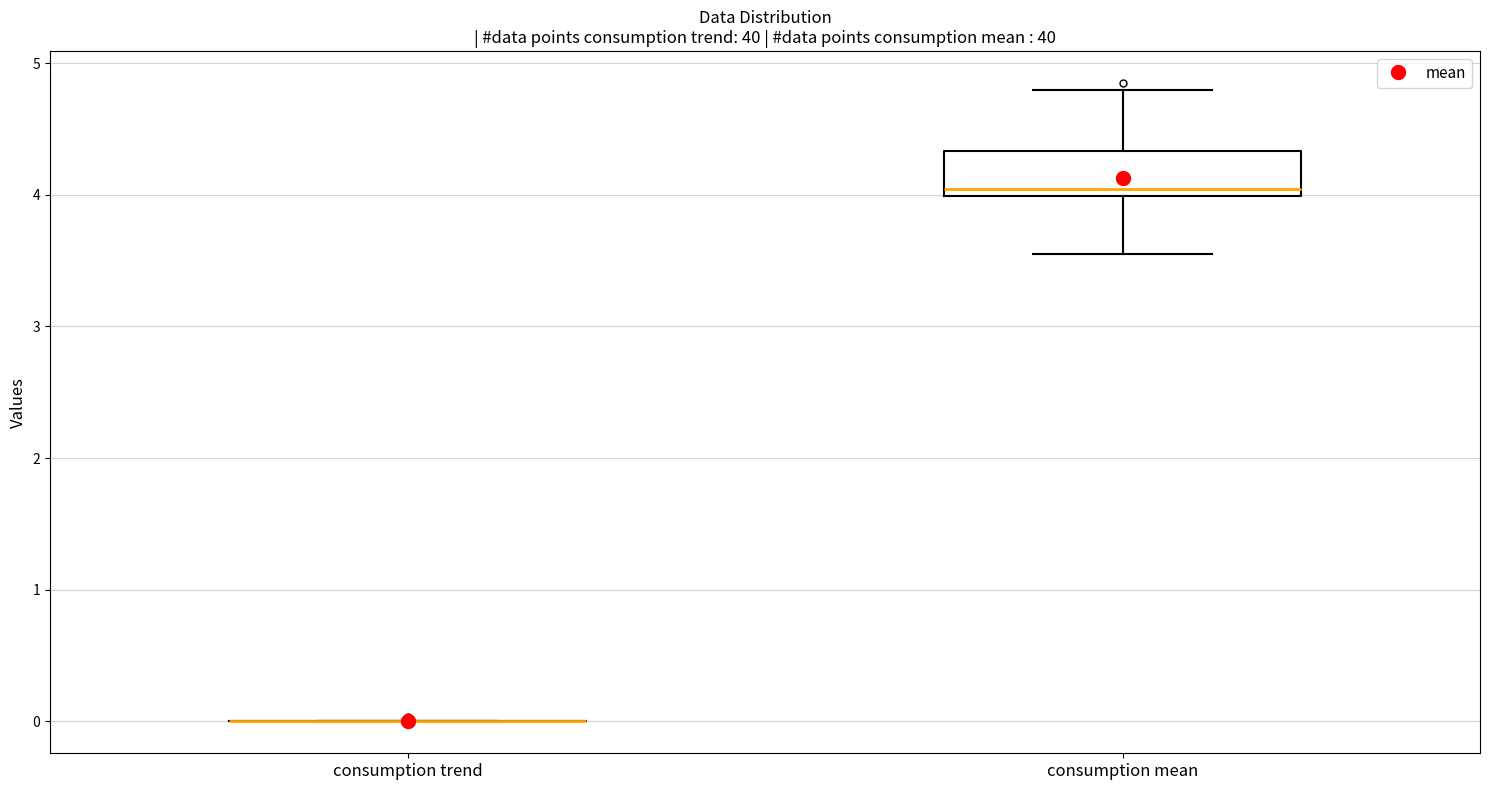

Where is the lower edge of the box for consumption mean on the y-axis? The values are not printed on the chart, so give them approximately, as read against the axis.

4.0